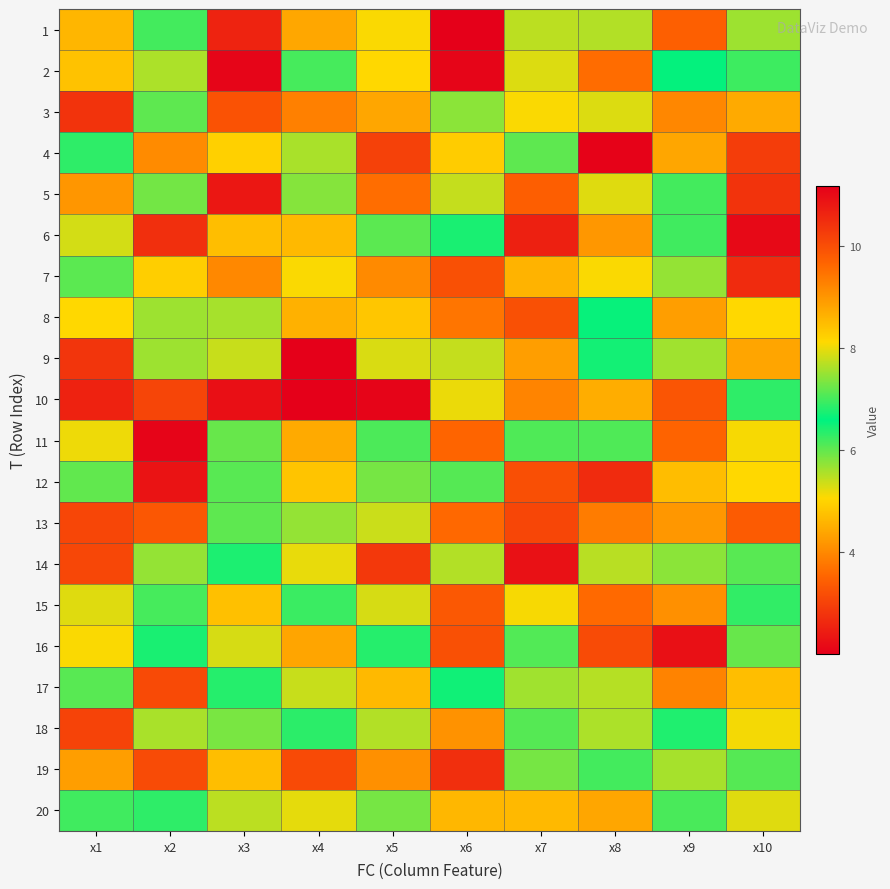

Reading left to right, transcribe all the data shown in this chart.

1: x1=4.6	x2=6.2	x3=2.5	x4=4.4	x5=5.1	x6=2.0	x7=7.7	x8=5.5	x9=3.5	x10=7.5
2: x1=4.8	x2=5.6	x3=11.1	x4=7.0	x5=5.1	x6=2.1	x7=7.9	x8=3.6	x9=6.6	x10=6.2
3: x1=2.8	x2=7.2	x3=3.3	x4=3.9	x5=4.4	x6=7.4	x7=8.1	x8=7.9	x9=4.0	x10=4.5
4: x1=6.3	x2=4.0	x3=4.9	x4=7.6	x5=3.0	x6=8.3	x7=7.1	x8=2.0	x9=4.4	x10=2.9
5: x1=9.0	x2=7.3	x3=10.8	x4=7.4	x5=3.6	x6=5.4	x7=3.4	x8=5.3	x9=6.2	x10=2.8
6: x1=5.3	x2=2.7	x3=8.5	x4=4.6	x5=7.1	x6=6.7	x7=2.5	x8=4.2	x9=6.2	x10=2.1
7: x1=7.1	x2=4.9	x3=4.0	x4=8.1	x5=4.0	x6=3.2	x7=4.6	x8=5.1	x9=7.5	x10=2.7
8: x1=8.1	x2=5.7	x3=7.6	x4=4.5	x5=4.8	x6=3.8	x7=3.2	x8=6.6	x9=4.3	x10=8.1
9: x1=2.8	x2=5.6	x3=7.8	x4=2.0	x5=5.3	x6=5.4	x7=4.3	x8=6.7	x9=7.5	x10=4.4
10: x1=2.5	x2=3.1	x3=2.2	x4=11.2	x5=2.1	x6=8.0	x7=3.9	x8=4.5	x9=3.3	x10=6.3
11: x1=5.2	x2=2.1	x3=7.2	x4=4.5	x5=7.1	x6=3.5	x7=6.1	x8=7.1	x9=3.5	x10=5.1
12: x1=7.2	x2=2.3	x3=6.1	x4=4.8	x5=7.3	x6=6.1	x7=3.2	x8=2.7	x9=4.7	x10=5.1
13: x1=10.1	x2=3.3	x3=7.2	x4=5.7	x5=5.4	x6=3.6	x7=3.1	x8=9.3	x9=9.0	x10=3.4
14: x1=3.1	x2=7.5	x3=6.4	x4=8.0	x5=10.3	x6=5.5	x7=2.3	x8=5.5	x9=5.8	x10=6.1
15: x1=5.3	x2=6.2	x3=4.7	x4=6.9	x5=7.9	x6=3.3	x7=5.1	x8=3.6	x9=4.1	x10=6.3
16: x1=8.1	x2=6.4	x3=5.3	x4=4.4	x5=6.4	x6=10.0	x7=7.1	x8=3.1	x9=2.3	x10=7.2
17: x1=7.1	x2=3.1	x3=6.4	x4=5.4	x5=4.7	x6=6.5	x7=7.5	x8=7.7	x9=3.9	x10=8.5
18: x1=3.0	x2=7.6	x3=5.9	x4=6.9	x5=7.7	x6=4.1	x7=6.1	x8=5.6	x9=6.4	x10=8.0
19: x1=4.3	x2=10.0	x3=4.7	x4=10.1	x5=4.1	x6=2.7	x7=7.3	x8=7.0	x9=7.6	x10=6.1
20: x1=7.0	x2=6.3	x3=7.7	x4=5.2	x5=7.3	x6=4.6	x7=8.5	x8=4.4	x9=6.2	x10=5.3